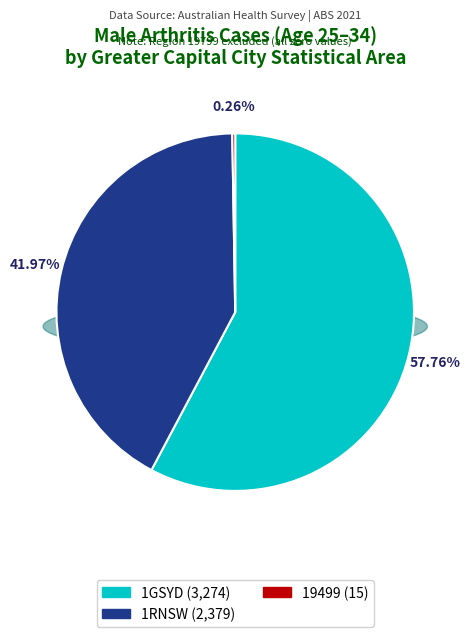

The 19499 slice represents 0% of the pie. True or false?

True